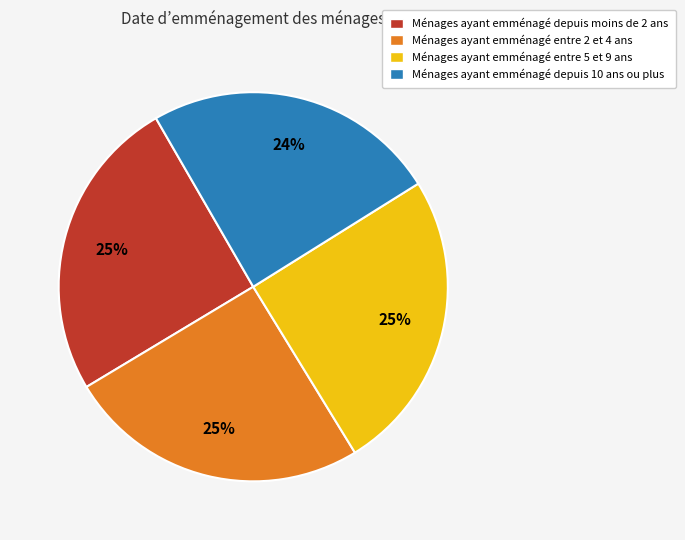

What percentage is the Ménages ayant emménagé depuis 10 ans ou plus slice, to the nearest percent?

24%